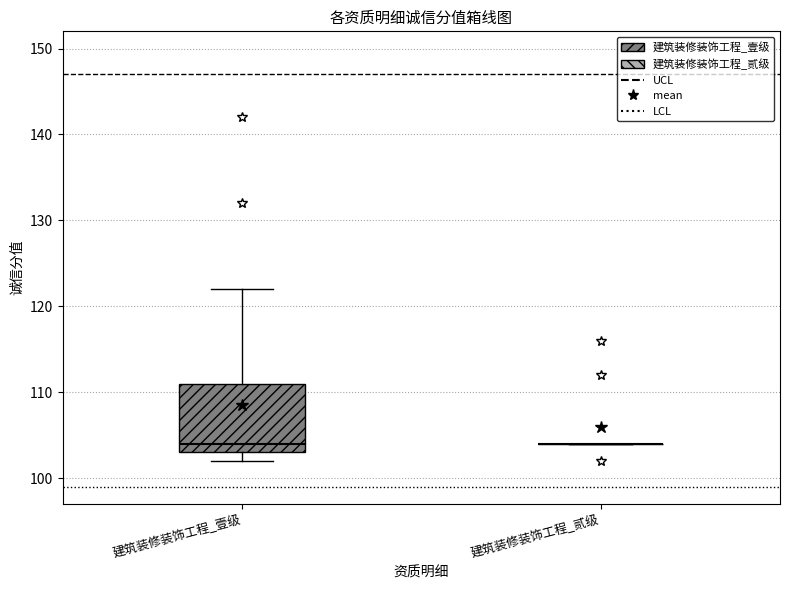

Reading left to right, read every box against the y-axis: the position of its median line, the range the box covers, and the ends of its whiskers. The values are not printed on the chart, so give them approximately, as read against the axis.

建筑装修装饰工程_壹级: median 104, box 103 to 111, whiskers 102 to 122
建筑装修装饰工程_贰级: box collapsed to a line at 104, whiskers 104 to 104